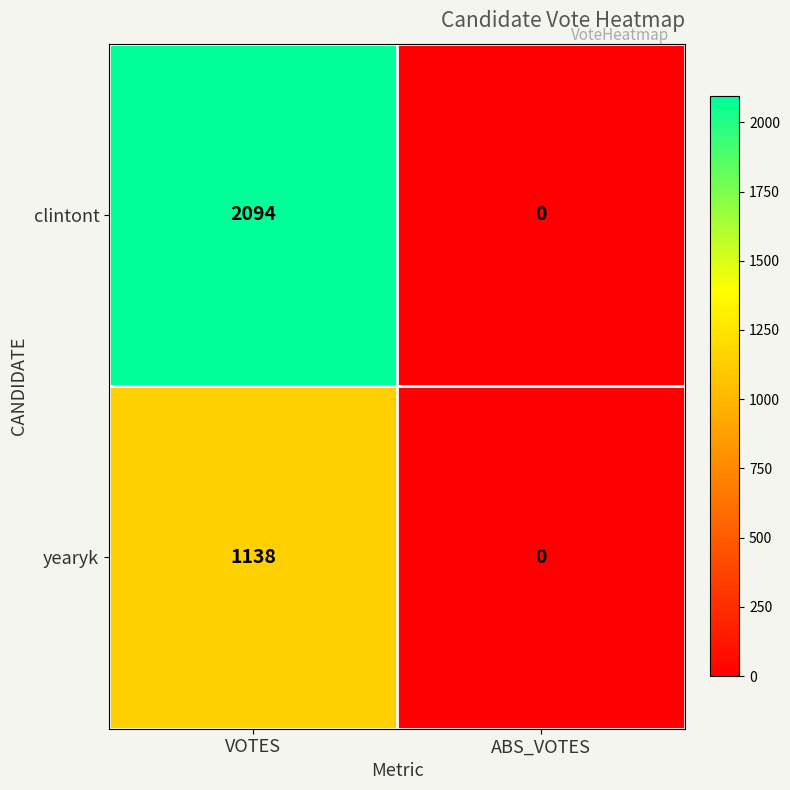

How many values in yearyk are above zero?

1